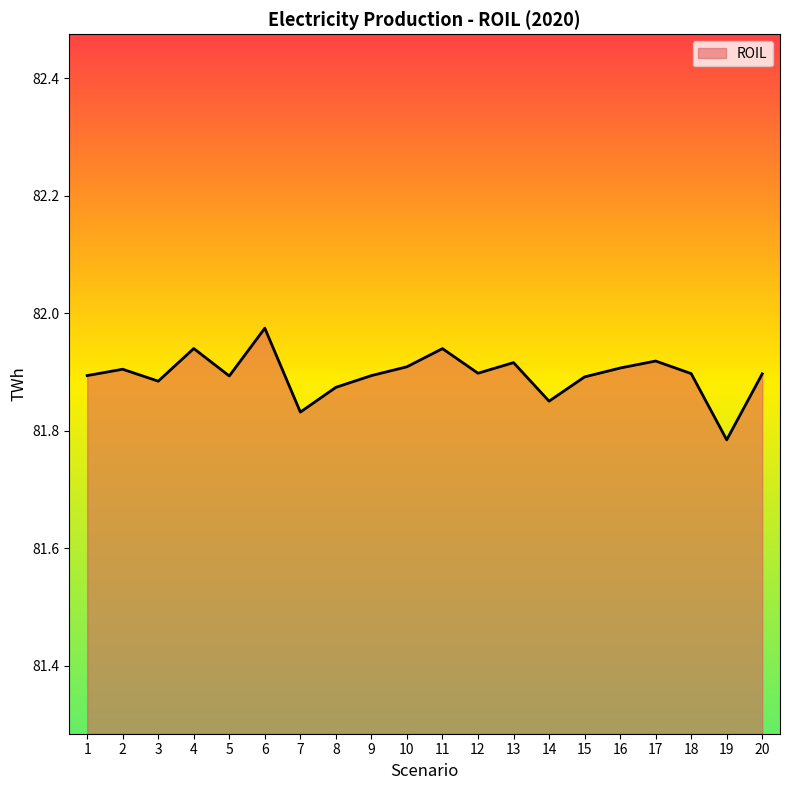

At which label is the value closest to 81?

19